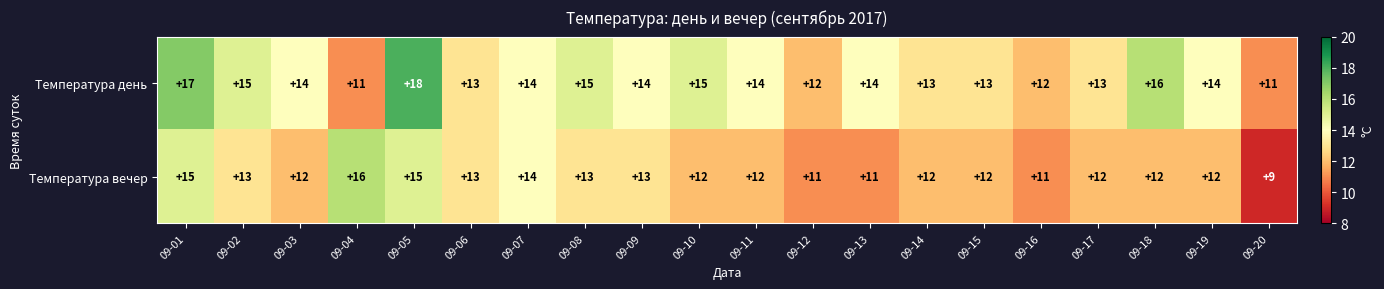

Count the number of data series in this chart.

2